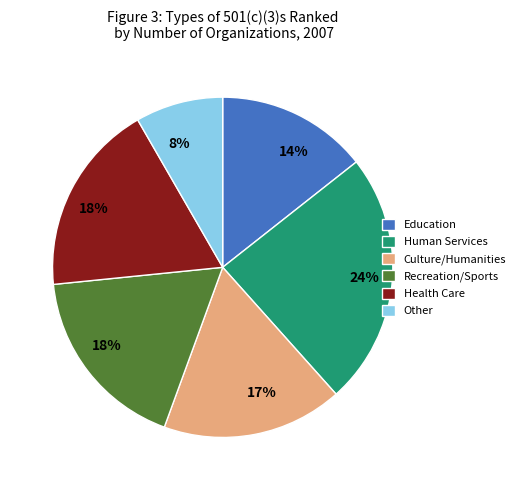

To the nearest percent, what is the difference between the largest and smallest slice percentages?

16%